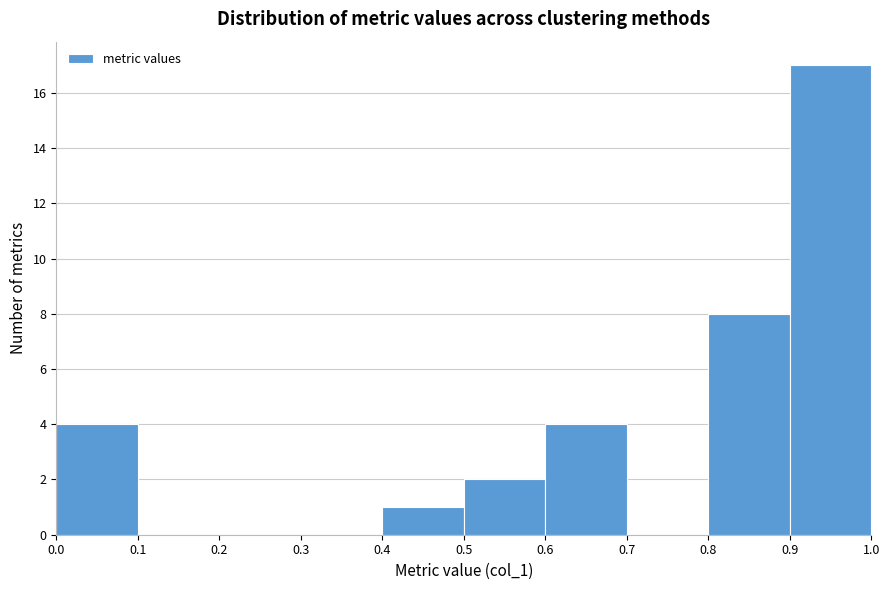

Reading left to right, list every bar in this chart as the range it spans on the x-axis followed by its height. The values are not printed on the chart, so give them approximately, as read against the axis.

0.0 to 0.1: 4
0.1 to 0.2: 0
0.2 to 0.3: 0
0.3 to 0.4: 0
0.4 to 0.5: 1
0.5 to 0.6: 2
0.6 to 0.7: 4
0.7 to 0.8: 0
0.8 to 0.9: 8
0.9 to 1.0: 17